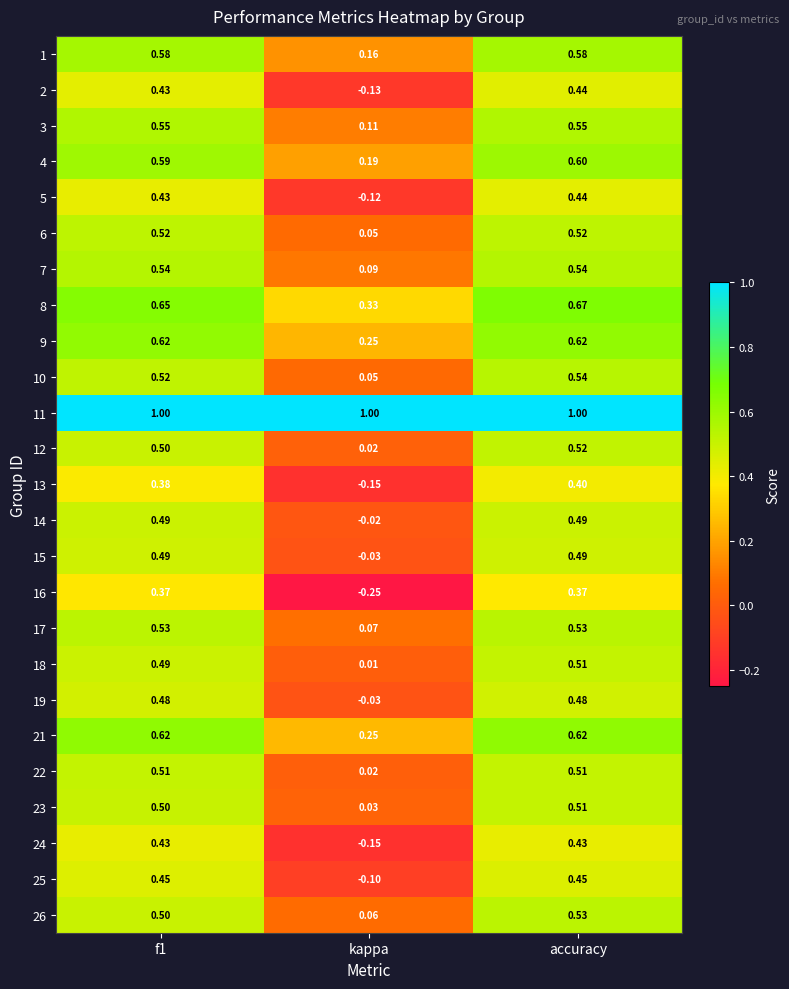

What is the difference between the highest and lowest values at f1?

0.6